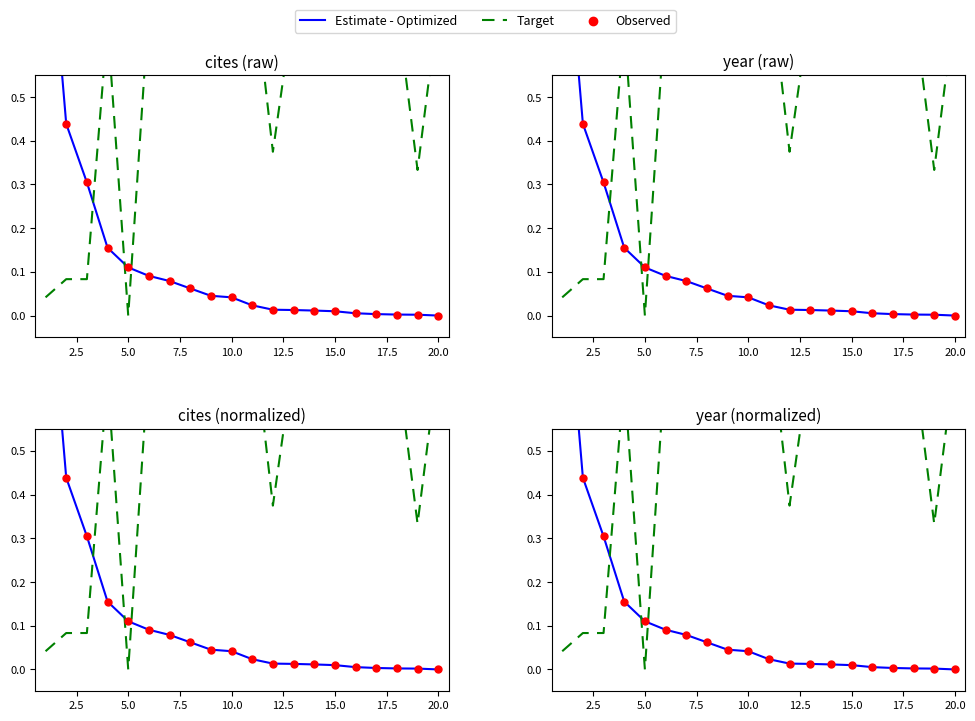

What are all the series names shown in the legend?

Estimate - Optimized, Target, Observed